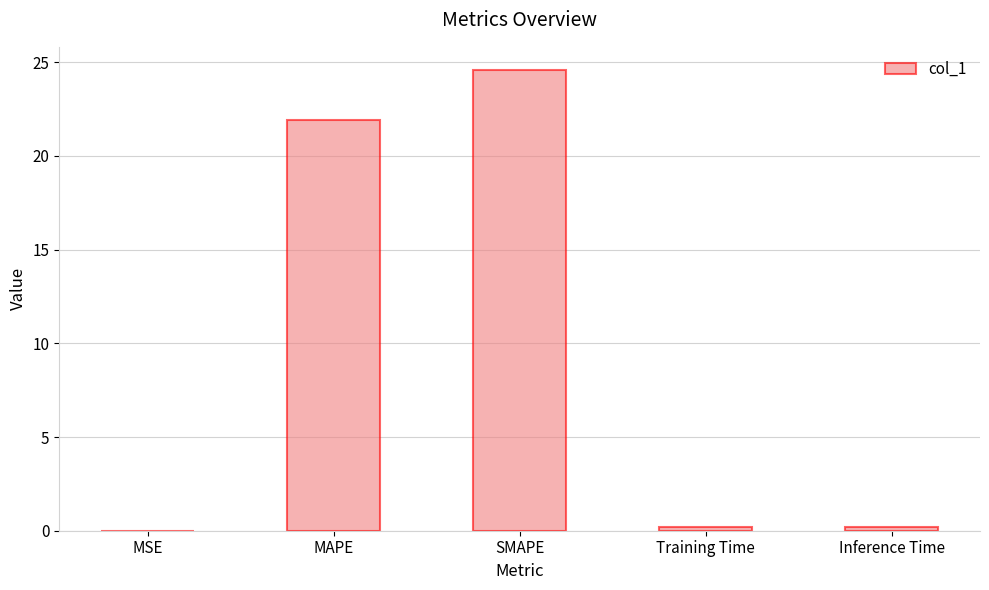

What is the average value?

9.4